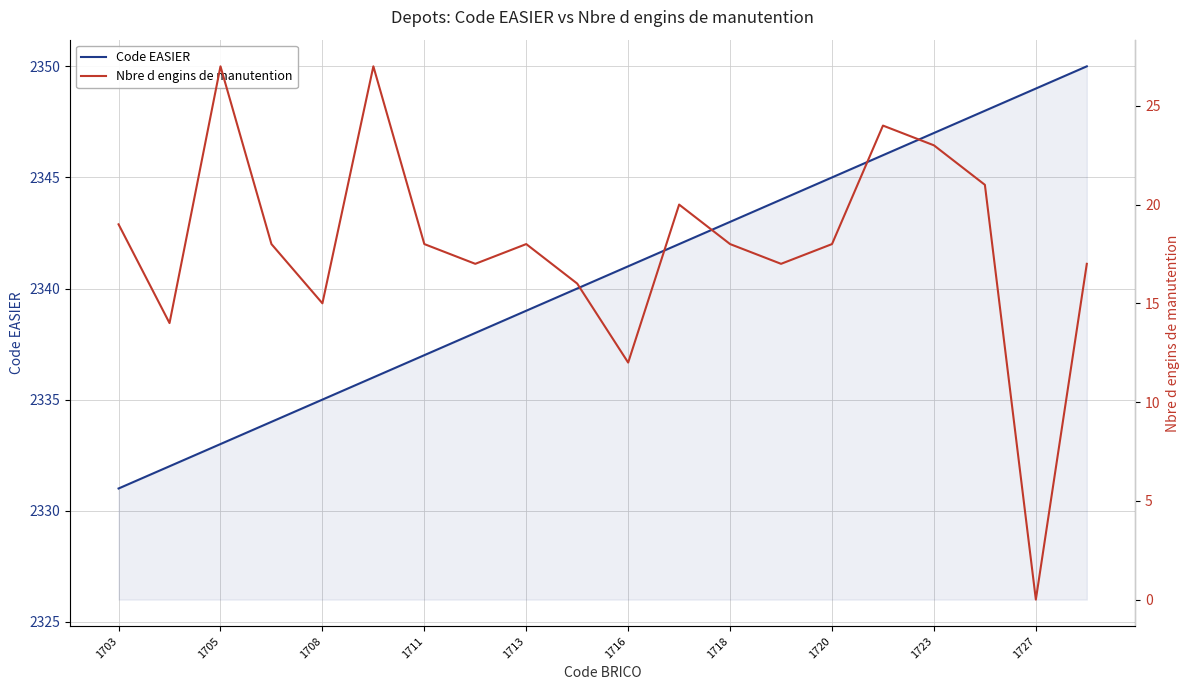

True or false: Nbre d engins de manutention and Code EASIER intersect in this chart.

False